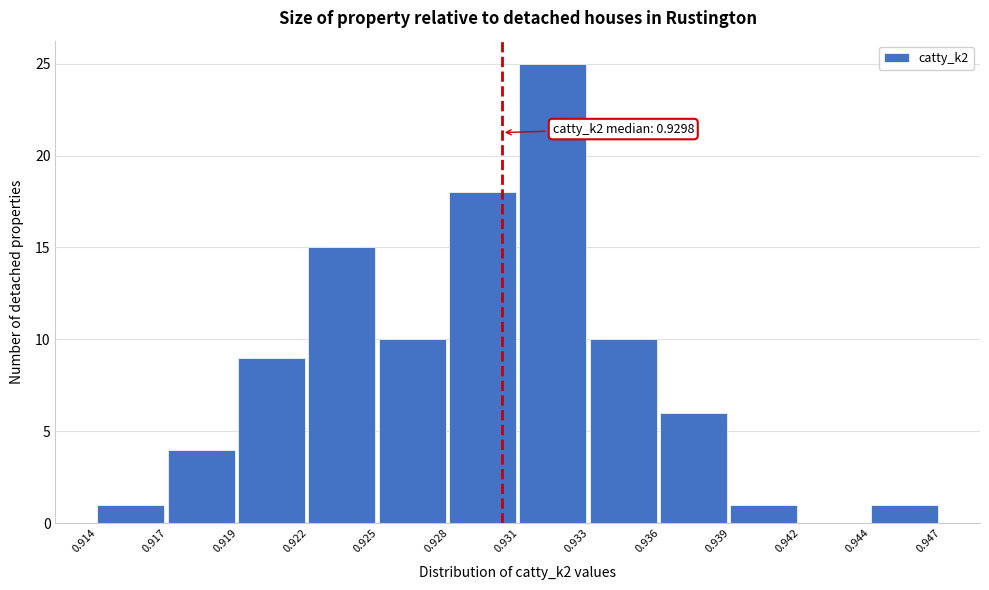

Reading left to right, what are all the values shown in this chart?

0.914=1	0.917=4	0.919=9	0.922=15	0.925=10	0.928=18	0.931=25	0.933=10	0.936=6	0.939=1	0.942=0	0.944=1